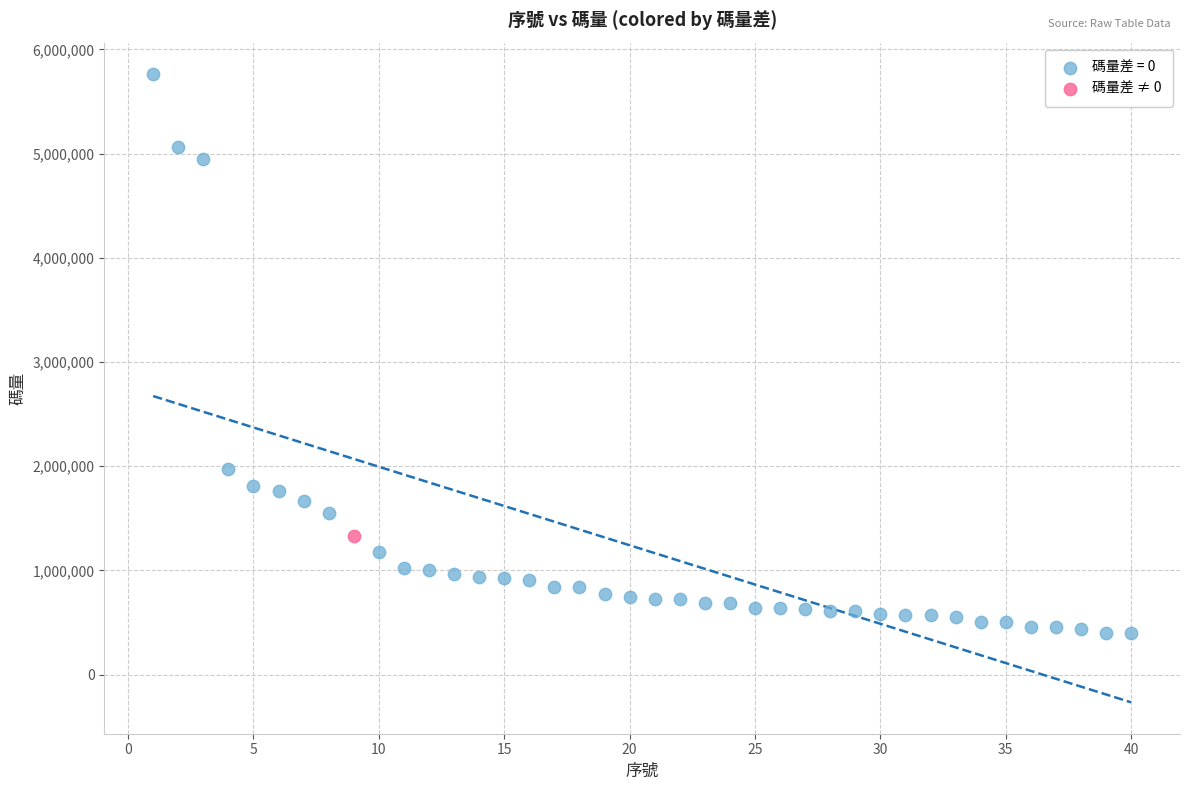

Which series reaches the maximum Y coordinate?

碼量差 = 0